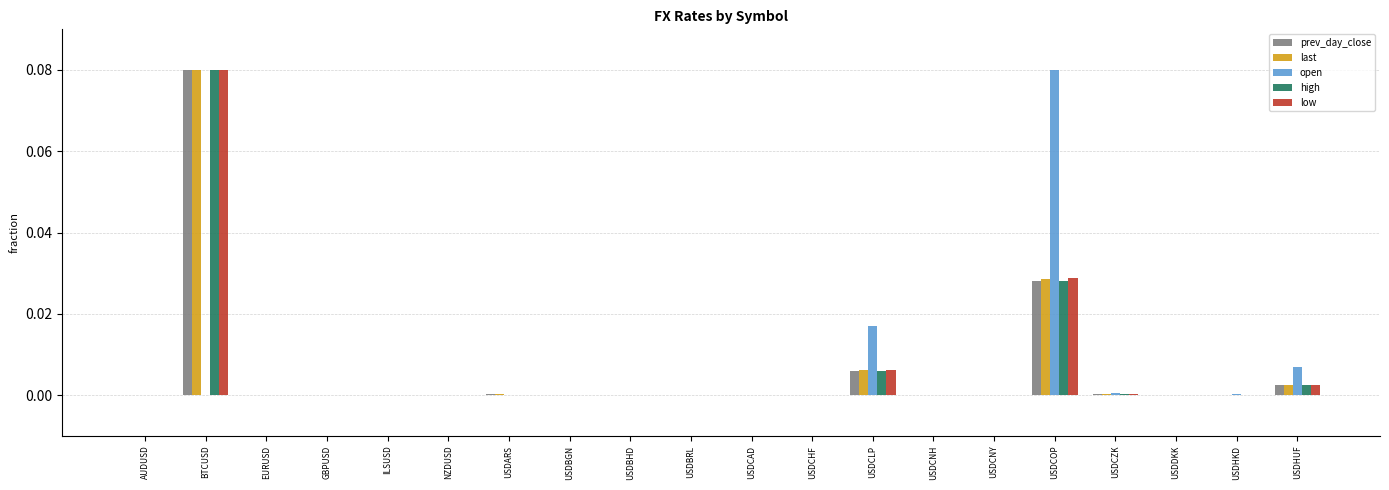

The value of open at AUDUSD is 0.0. True or false?

True